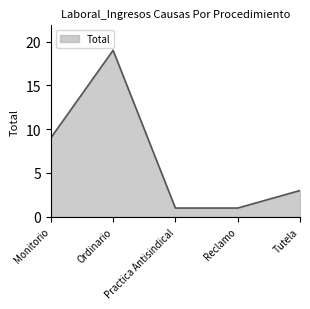

What is the maximum value shown in the chart?

19